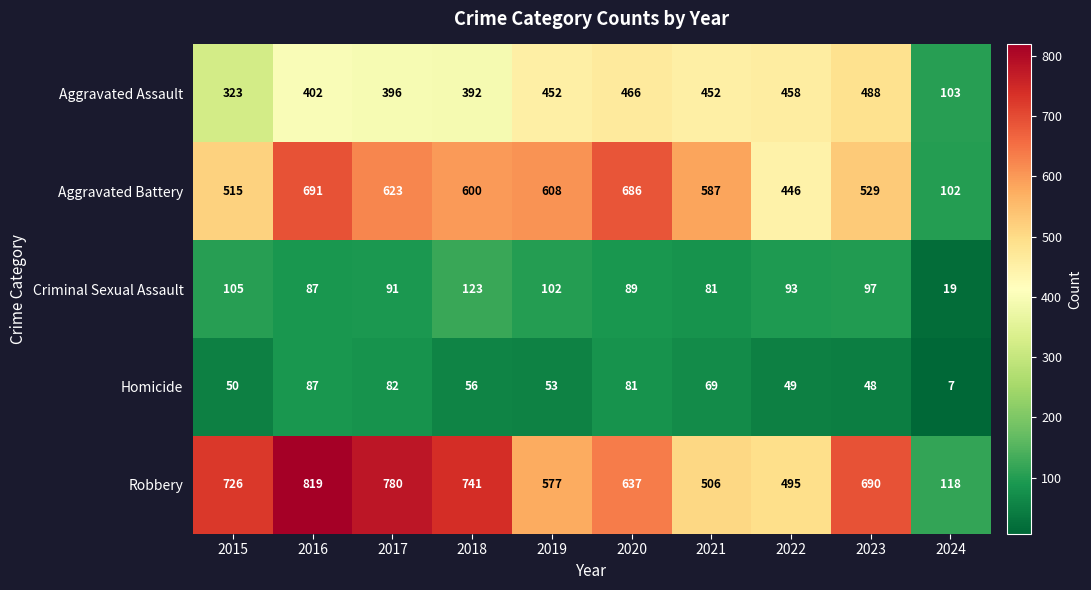

What is the maximum value shown in the chart?

819